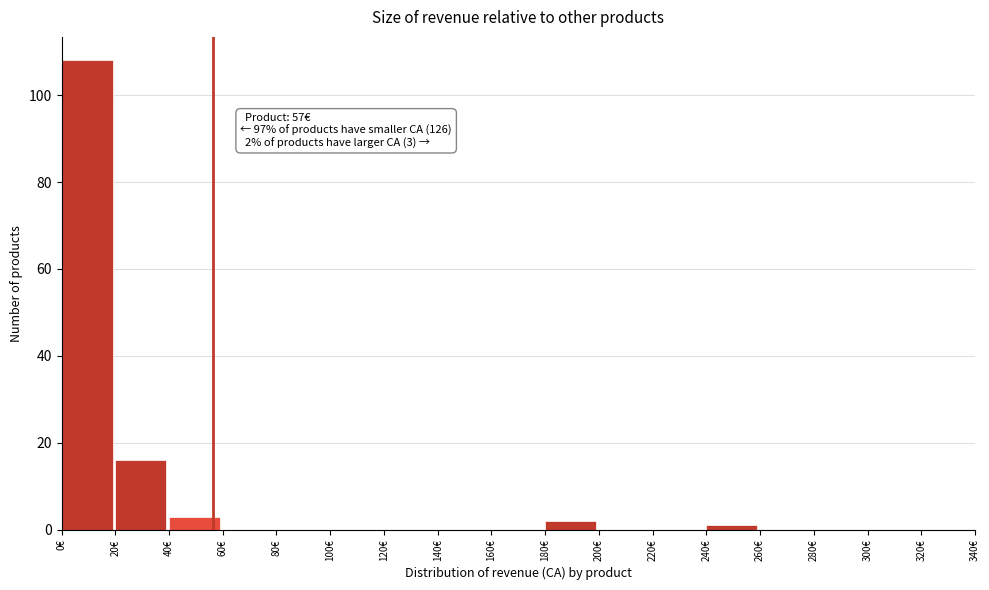

Which range on the x-axis has the tallest bar?

0 to 20